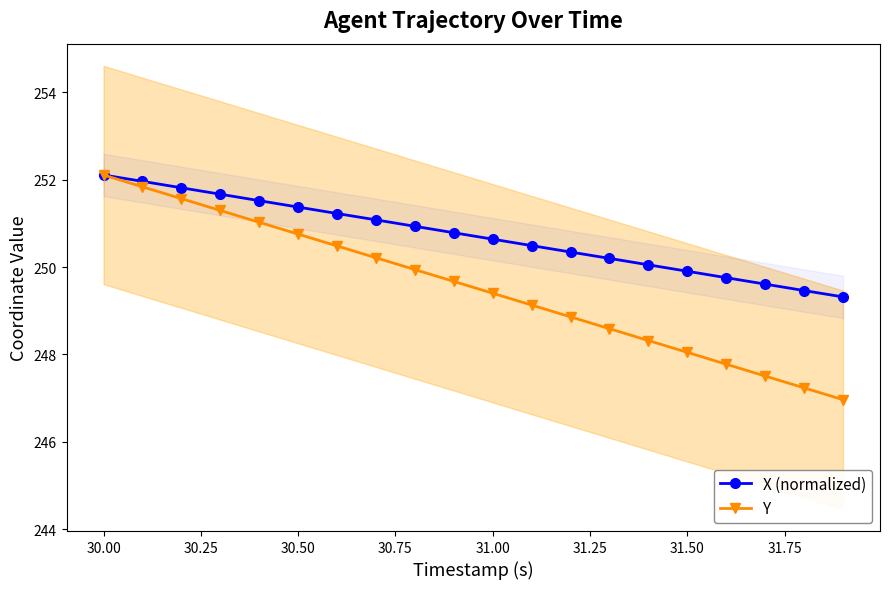

What is the difference between the maximum and minimum values in the X (normalized) series?

2.8